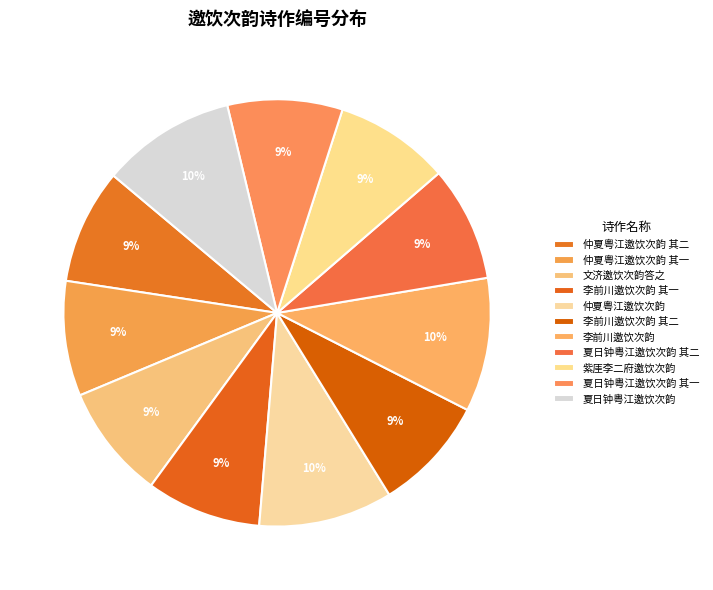

Is 夏日钟粤江邀饮次韵 其一 the majority of the pie?

No